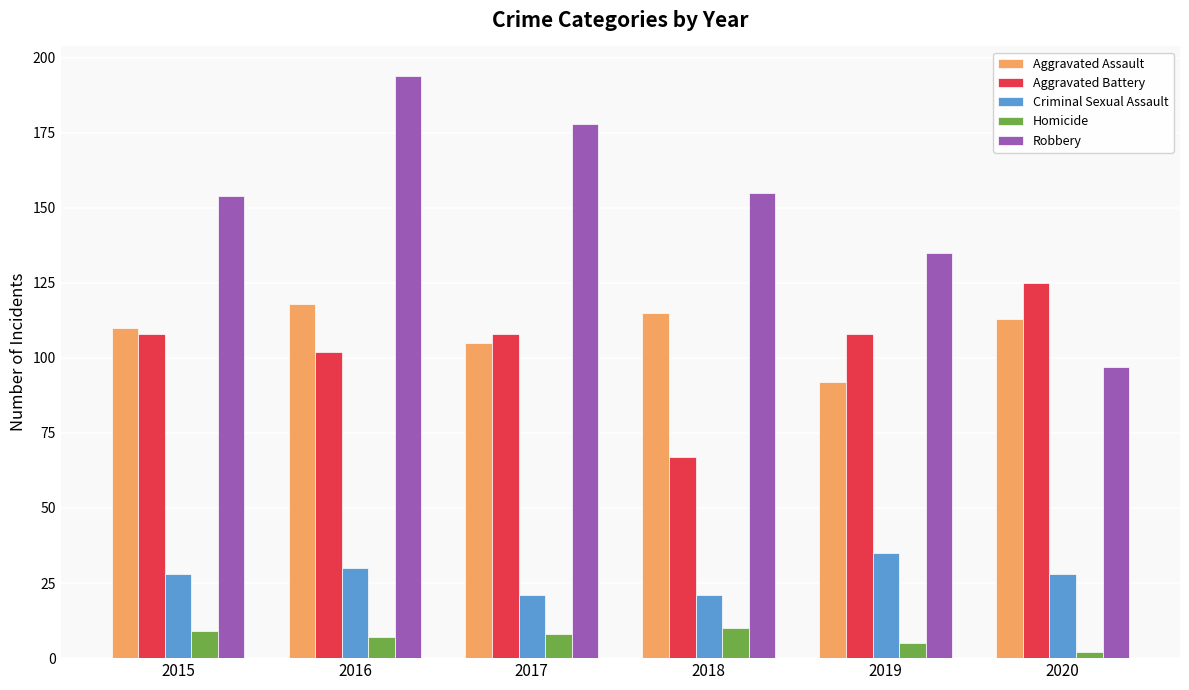

Rank the series at 2019 from lowest to highest value.

Homicide, Criminal Sexual Assault, Aggravated Assault, Aggravated Battery, Robbery